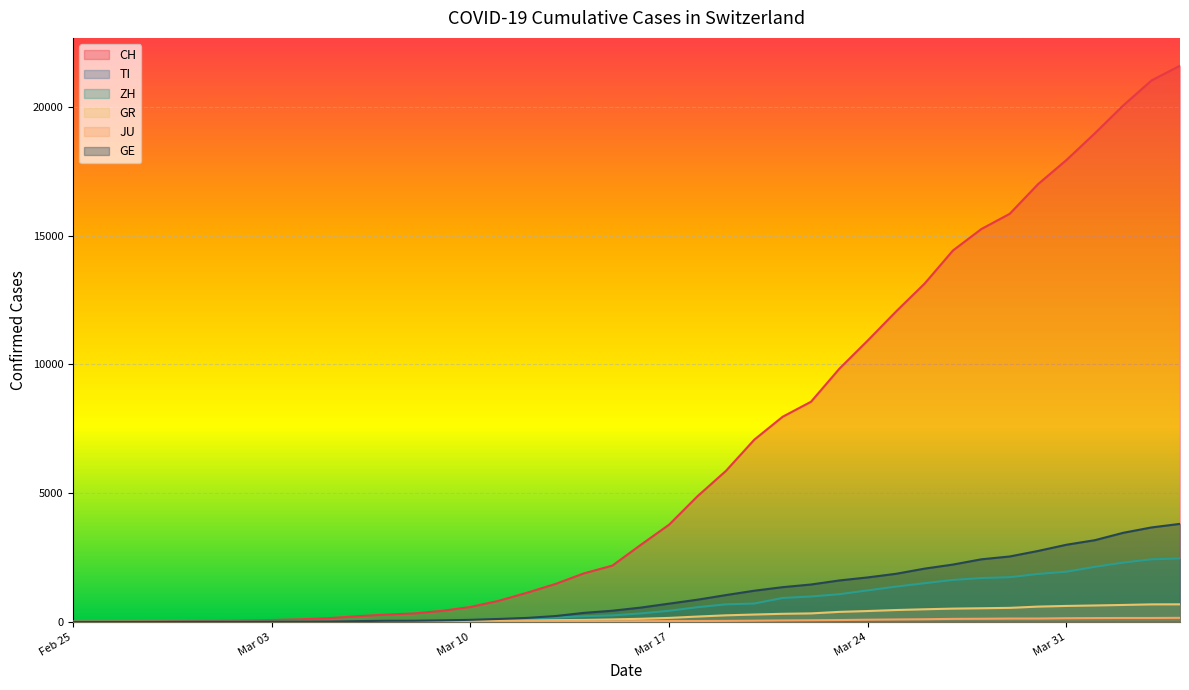

How many lines are shown in the chart?

6